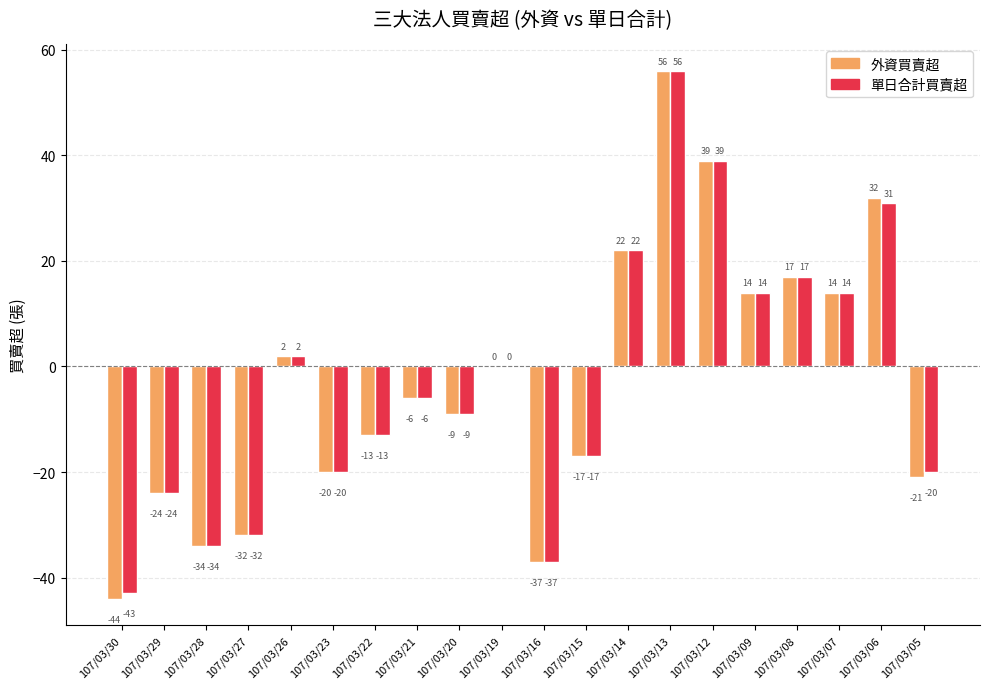

Which category has the highest value in the 外資買賣超 series?

107/03/13